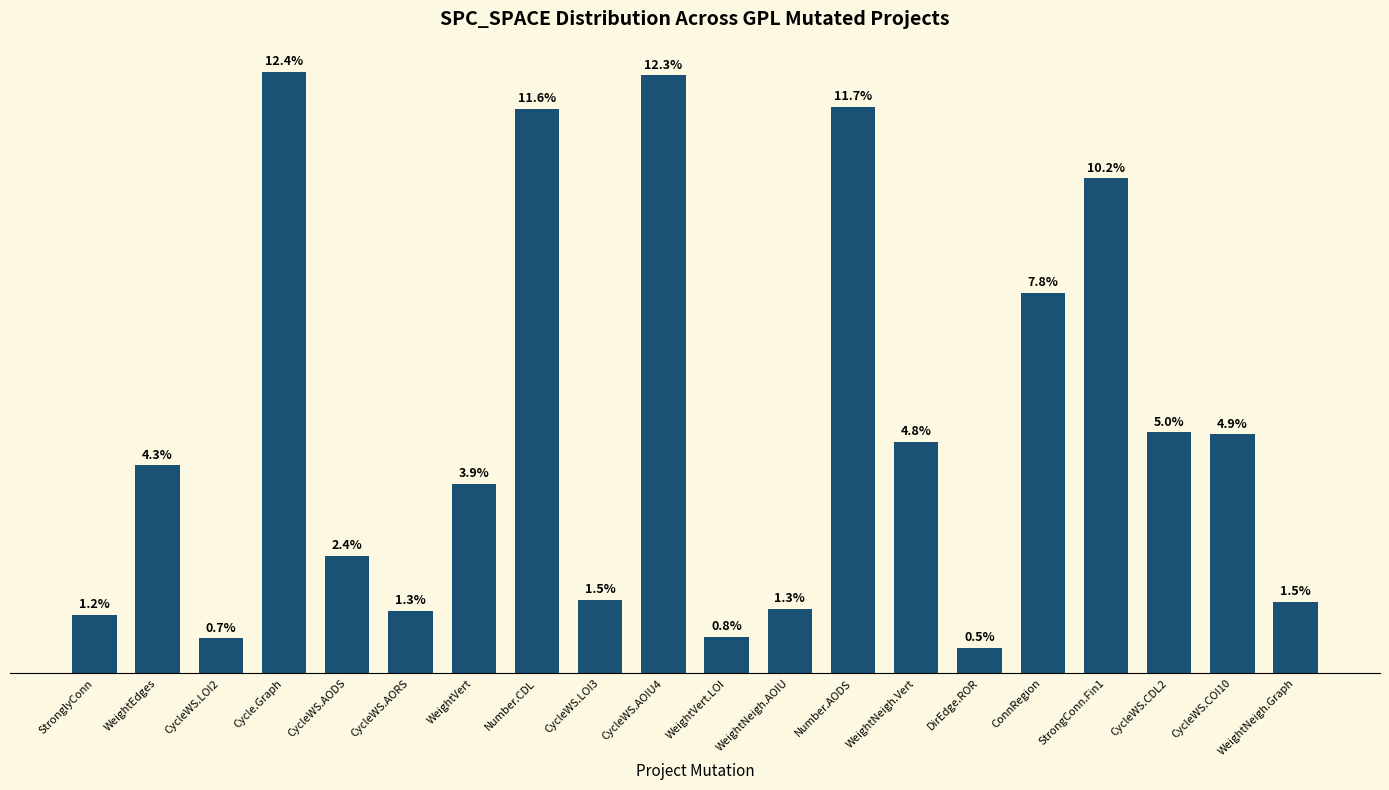

What is the change in value from WeightVert.LOI to CycleWS.COI10?

+110